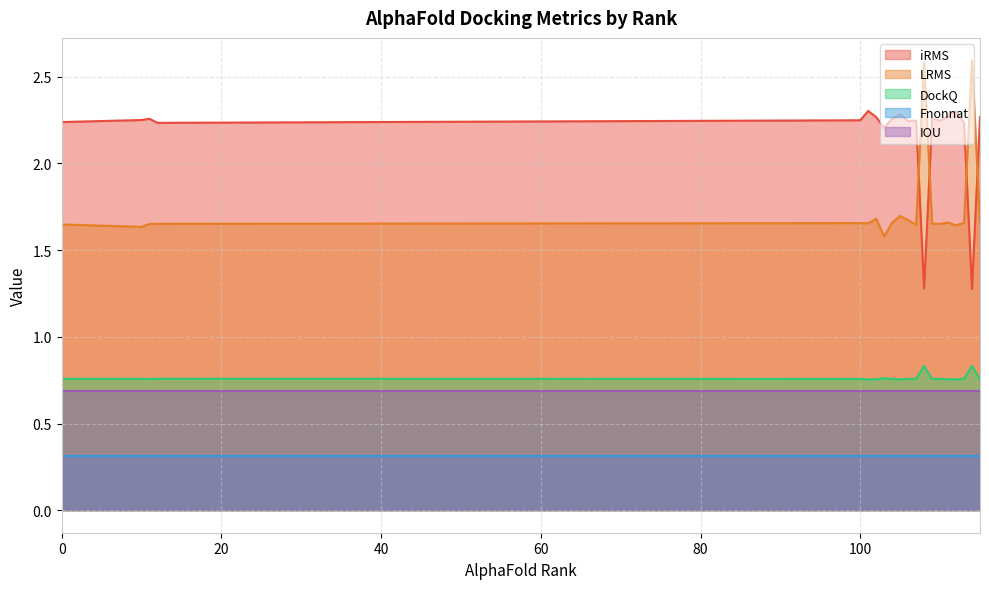

Which series has the largest total across all categories?

iRMS